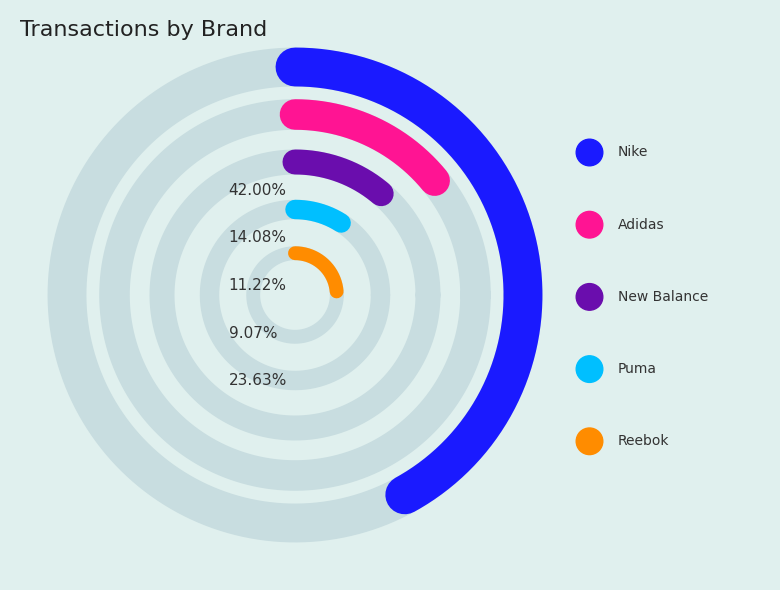

What percentage do Adidas and Puma together represent?

23.2%